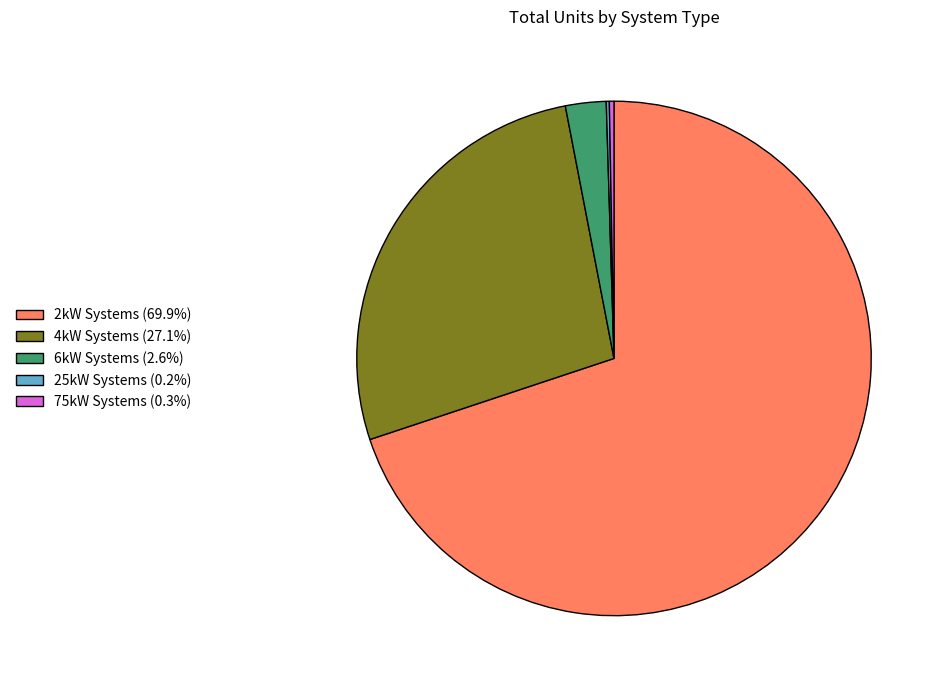

Does 2kW Systems (69.9%) account for over 50% of the chart?

Yes